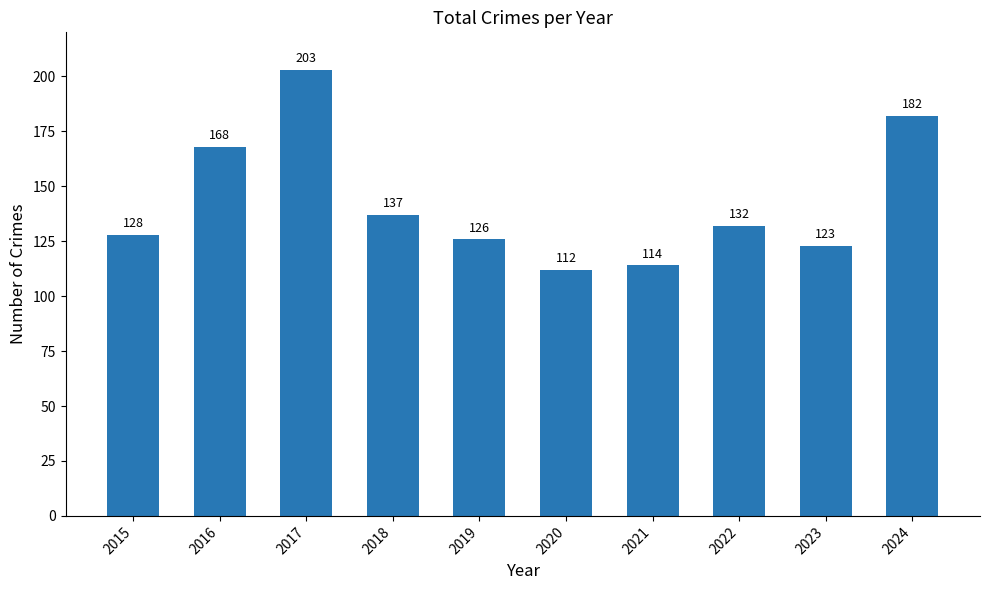

The value at 2017 is 203. True or false?

True